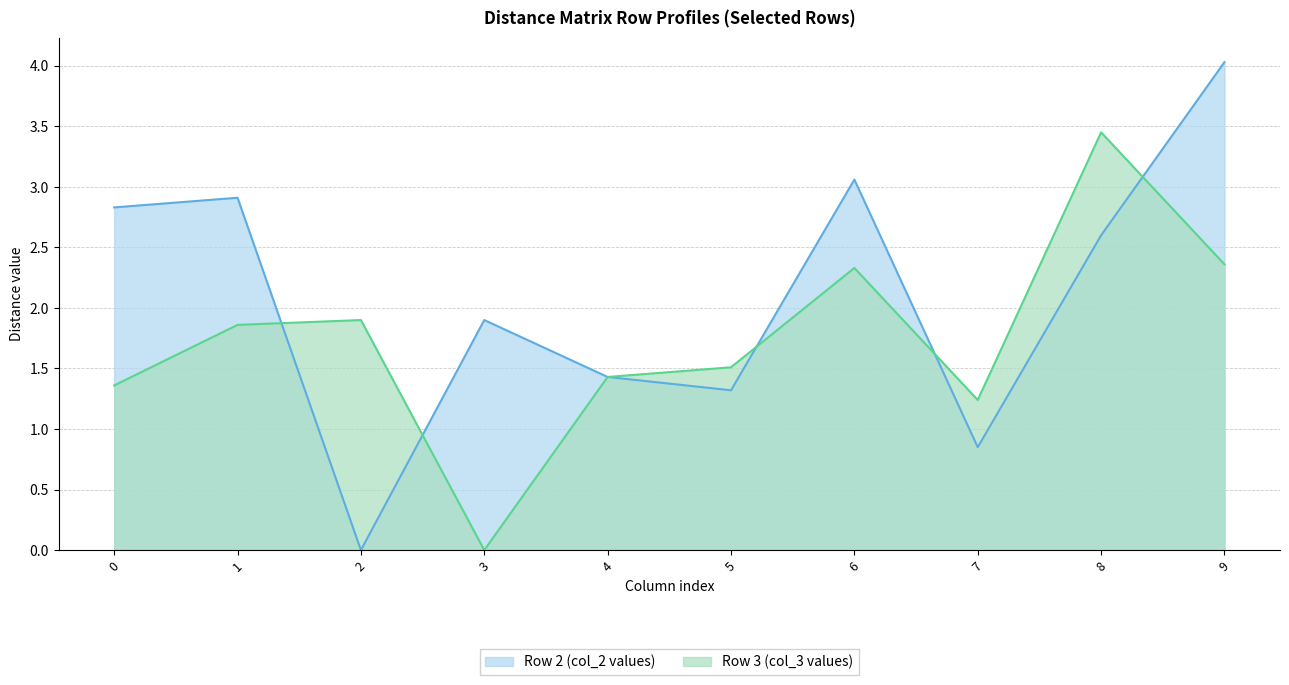

Which category has the lowest value across all series?

2